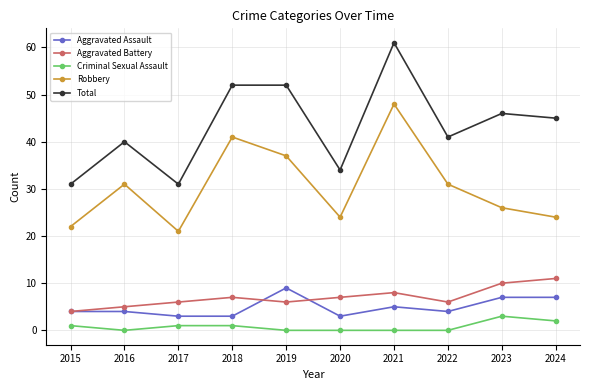

True or false: Aggravated Assault and Robbery cross at least once.

False